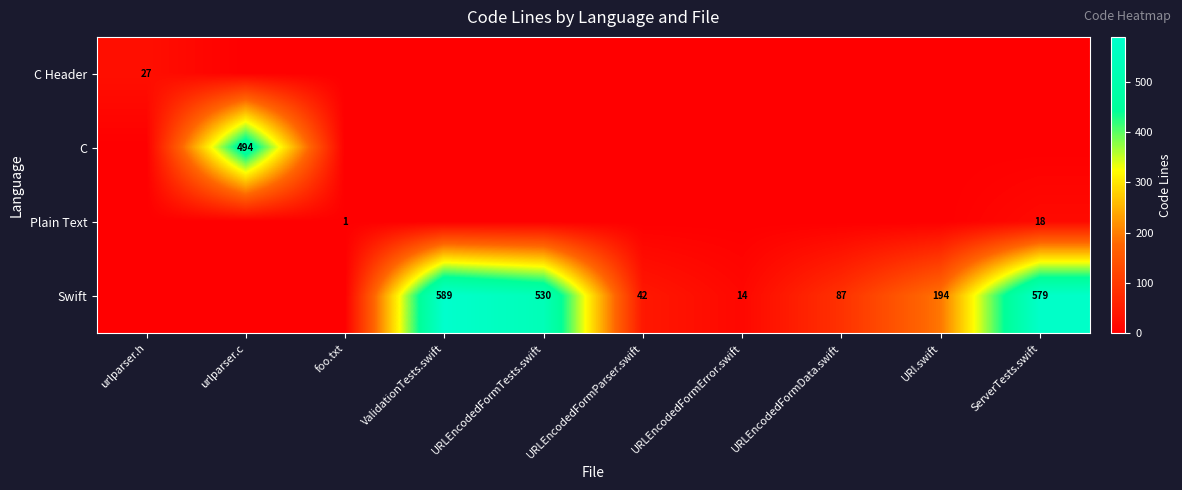

The Swift series shows 87 at URLEncodedFormData.swift. True or false?

True